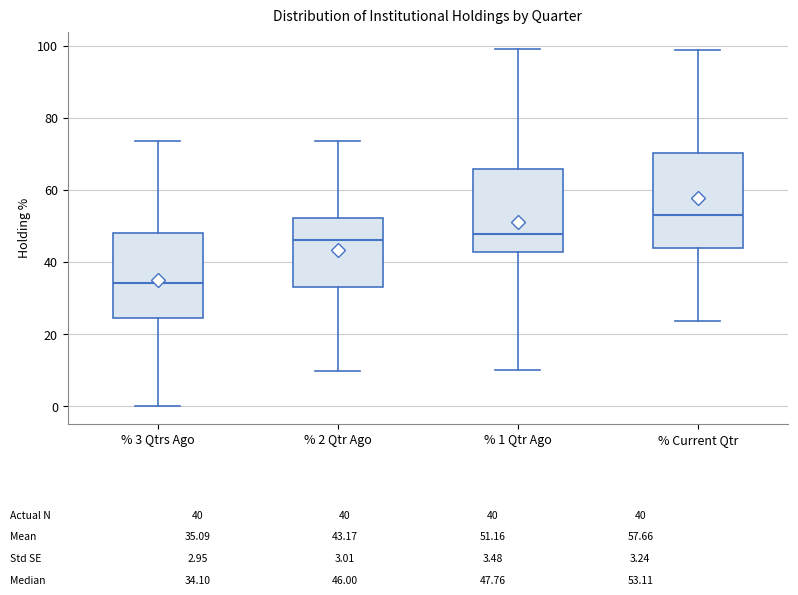

Which box has the lowest median line?

% 3 Qtrs Ago